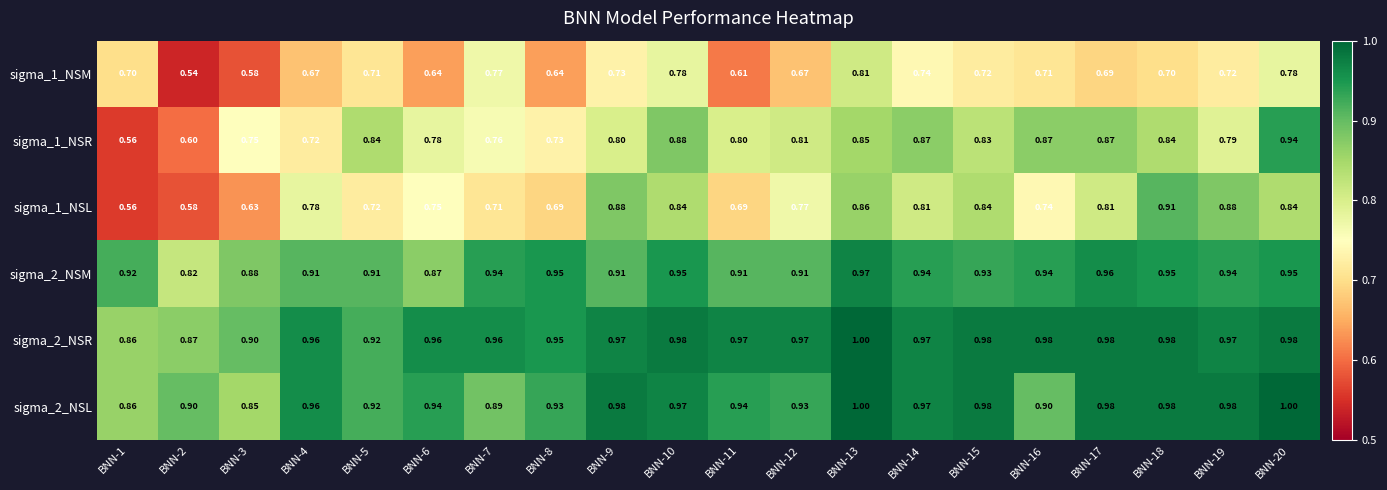

Is the value of sigma_2_NSL at BNN-16 greater than the value of sigma_2_NSM at BNN-18?

No